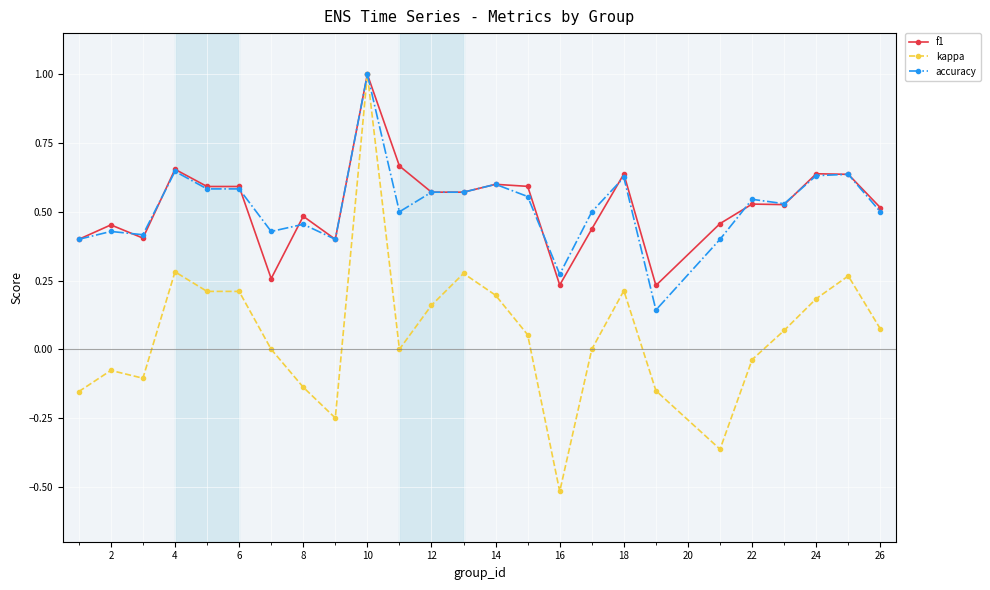

True or false: kappa has more than 2 points higher than both neighbors.

True